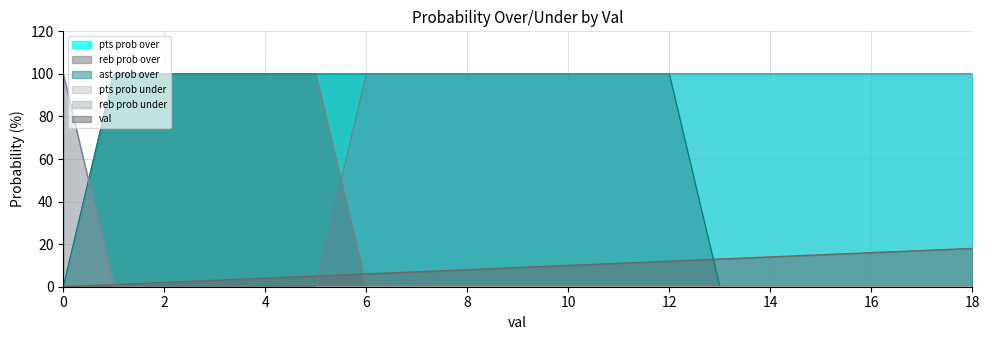

At 3, list the series in order from smallest to largest.

pts prob under, reb prob over, val, pts prob over, reb prob under, ast prob over